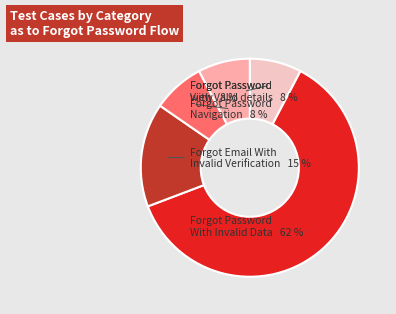

Is there any slice that represents more than half of the pie?

Yes